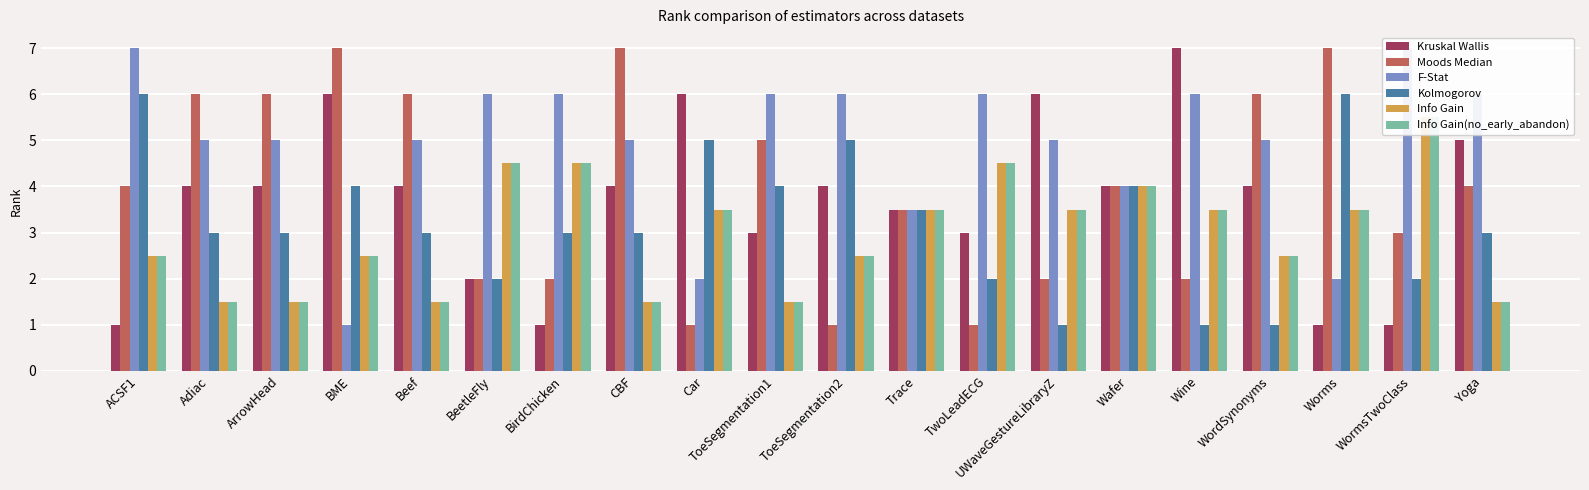

How many data points in Info Gain(no_early_abandon) are above 3?

10